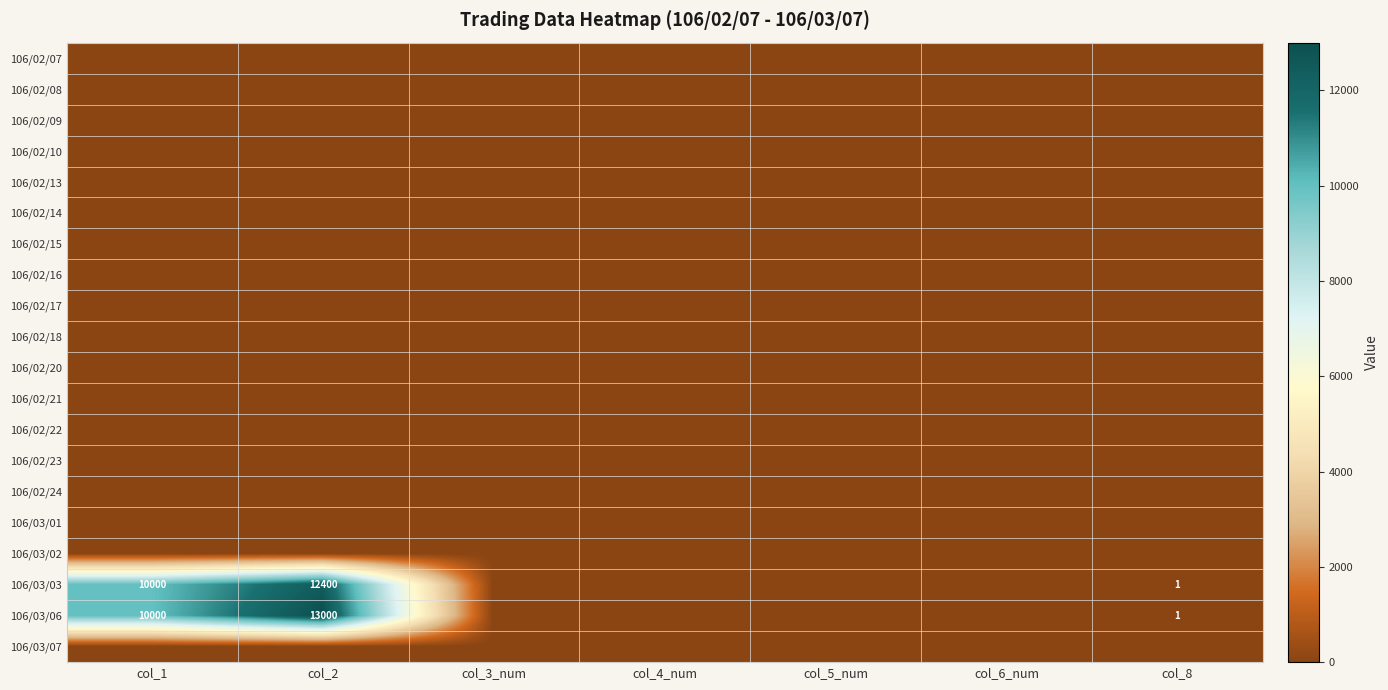

At how many categories does at least one series exceed 8353?

2